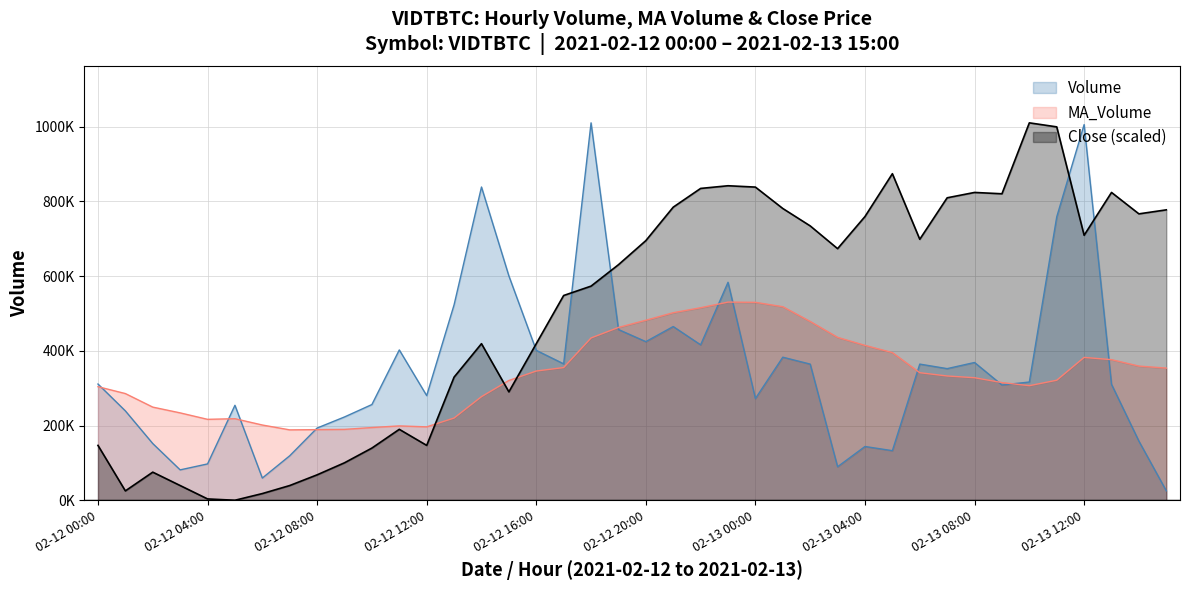

Rank the series by their maximum value, from highest to lowest.

Volume, MA_Volume